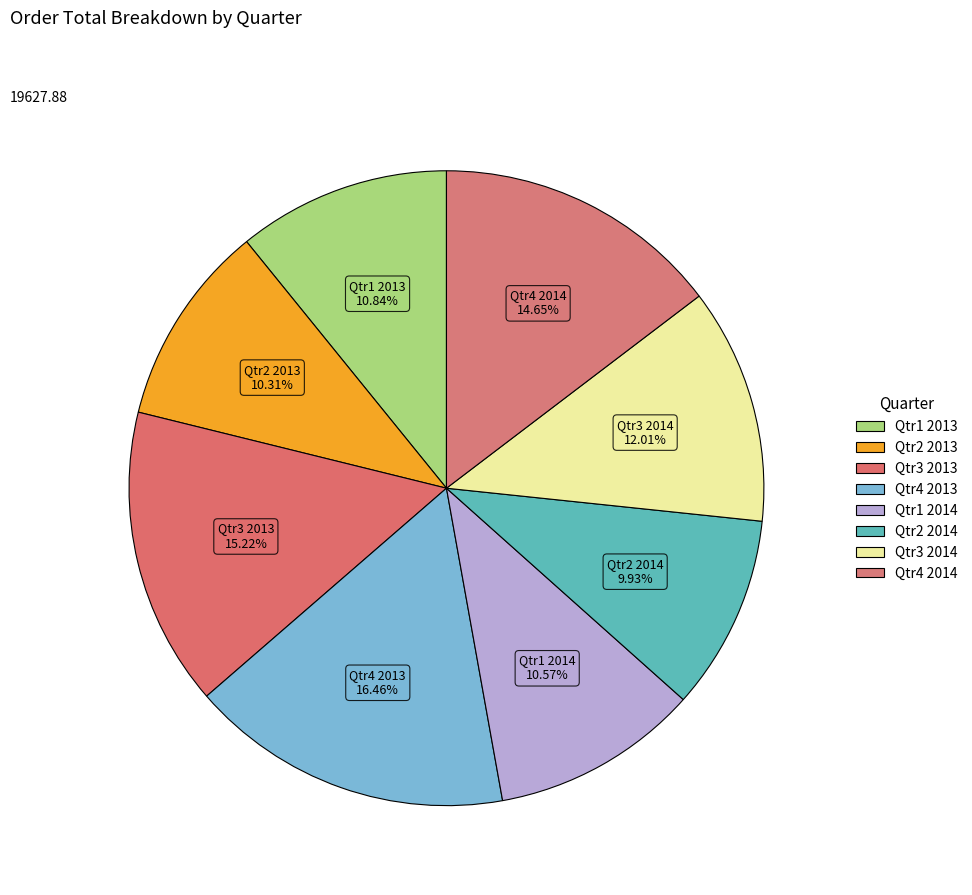

To the nearest percent, what percentage of the pie is Qtr1 2014?

11%